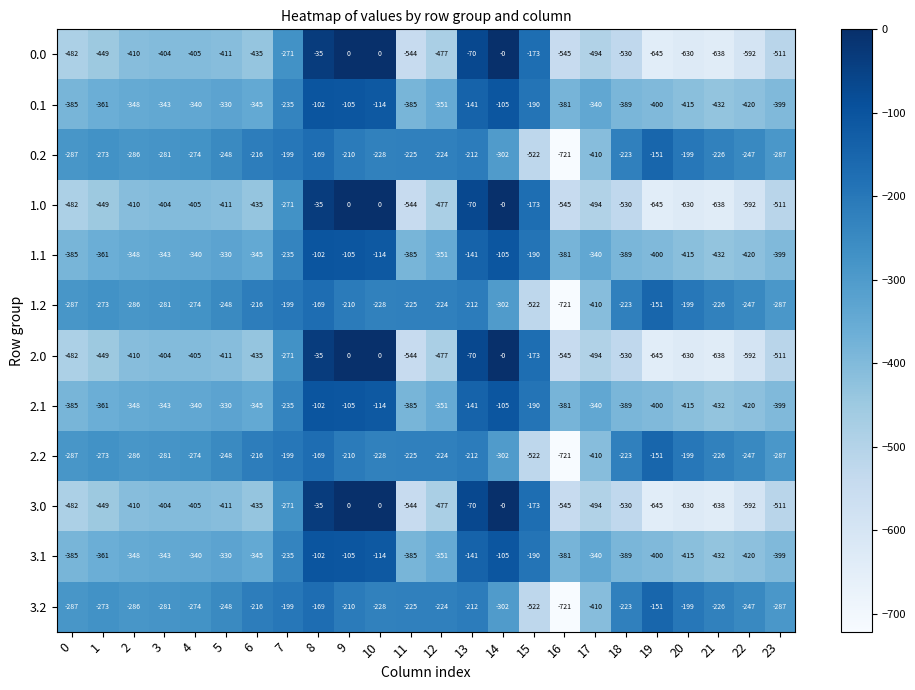

Is the value of 2.0 at 7 greater than the value of 0.2 at 10?

No